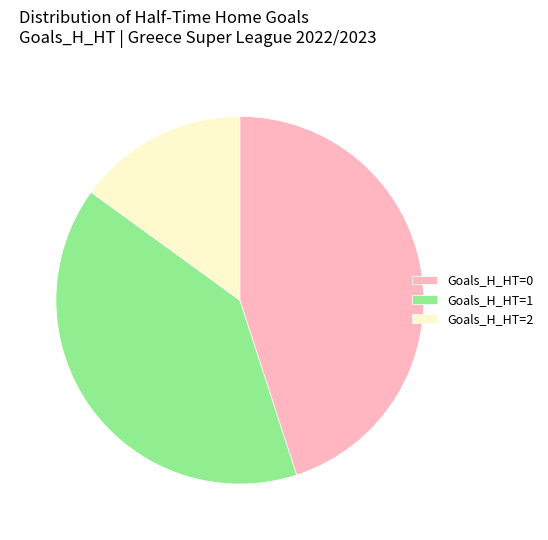

Which slice is the smallest?

Goals_H_HT=2